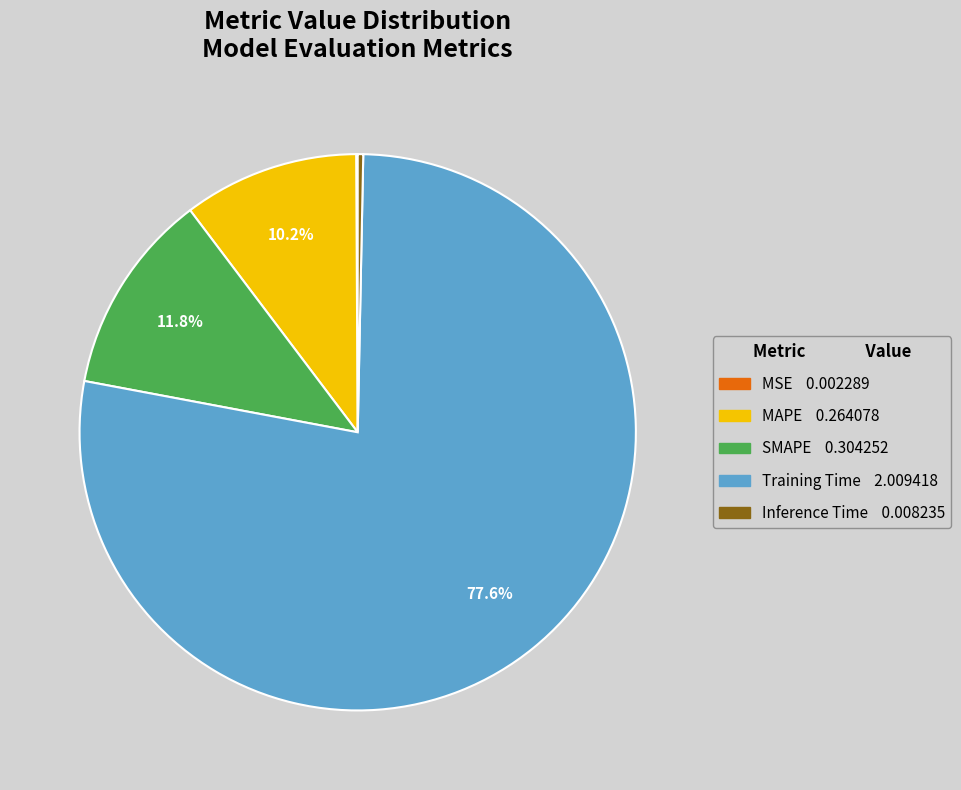

Which slice is the largest?

Training Time